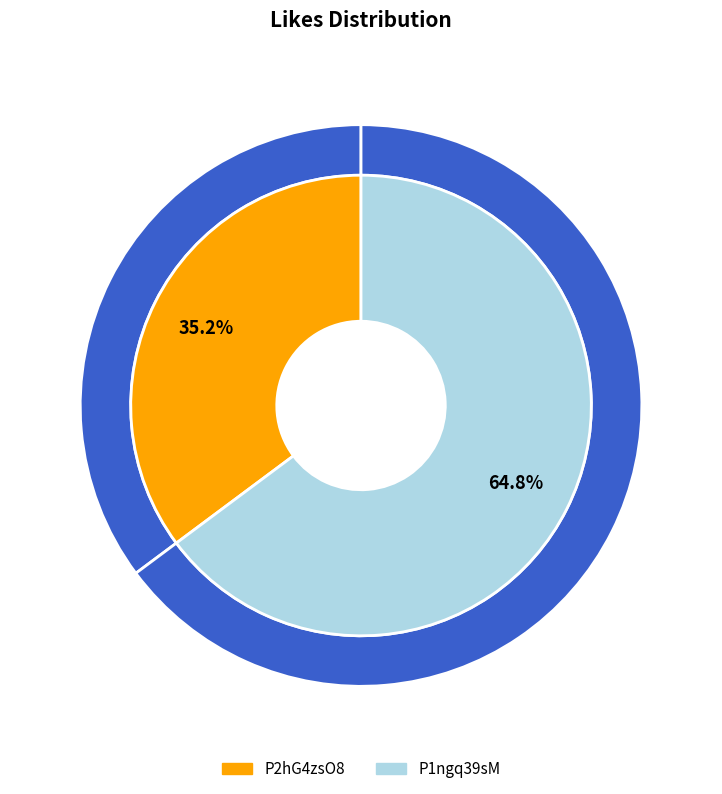

Count the number of slices in the pie.

2